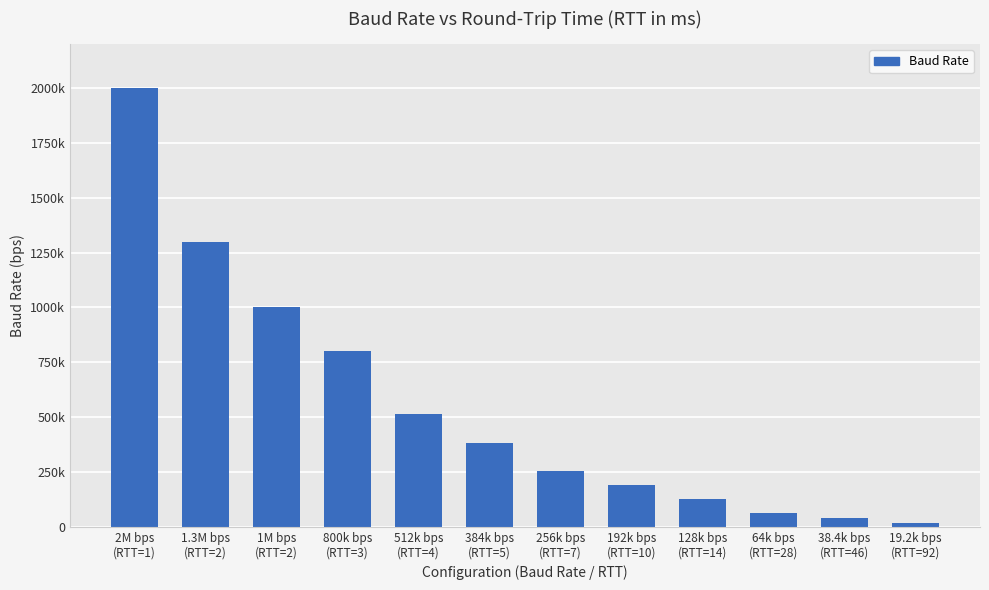

What is the sum of all values?

6693600